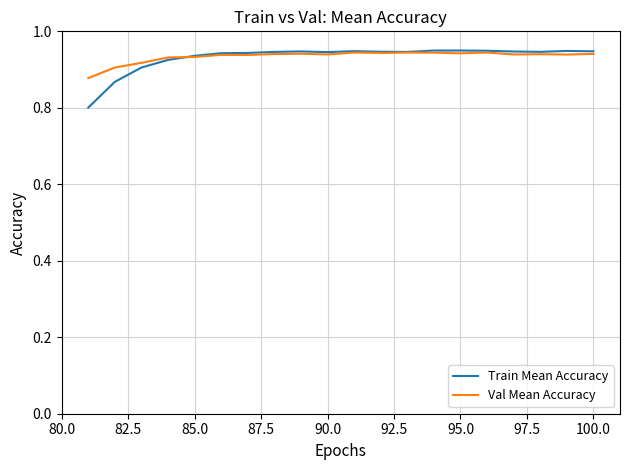

Which series has the widest spread of values?

Train Mean Accuracy